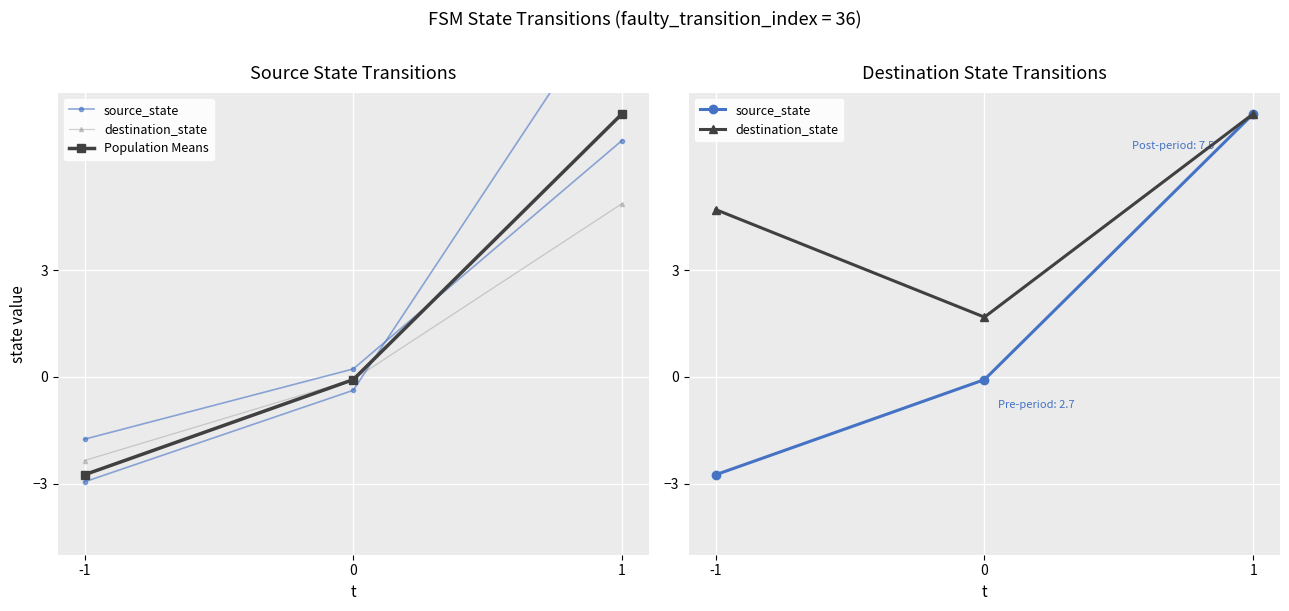

How many lines are shown in the chart?

3